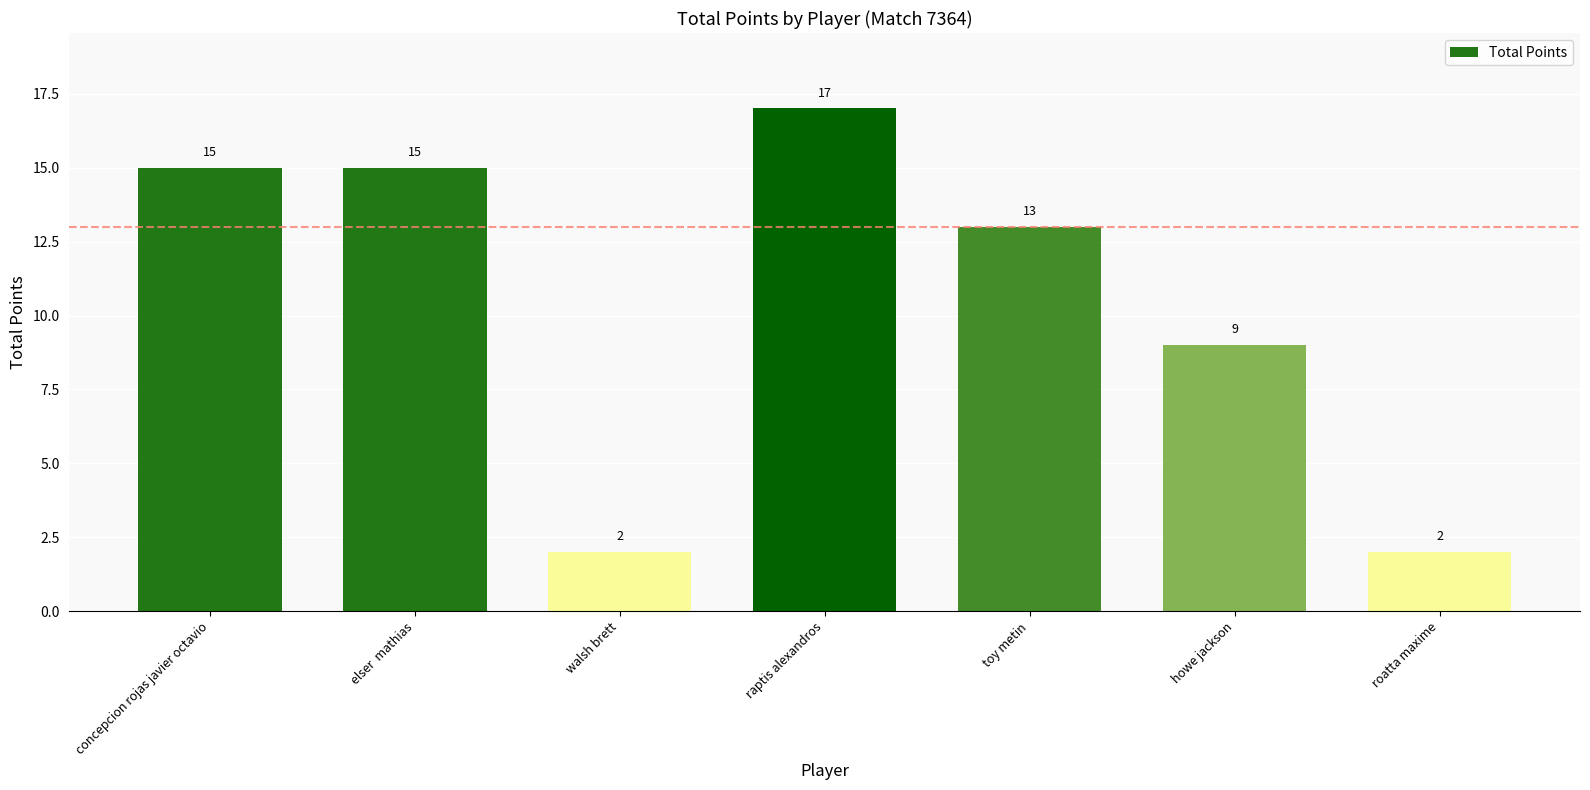

Is it true that the value at toy metin is 23?

False